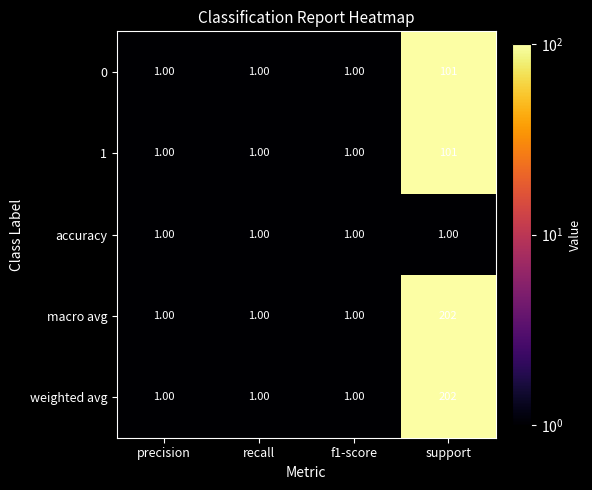

How many series are shown in this chart?

5